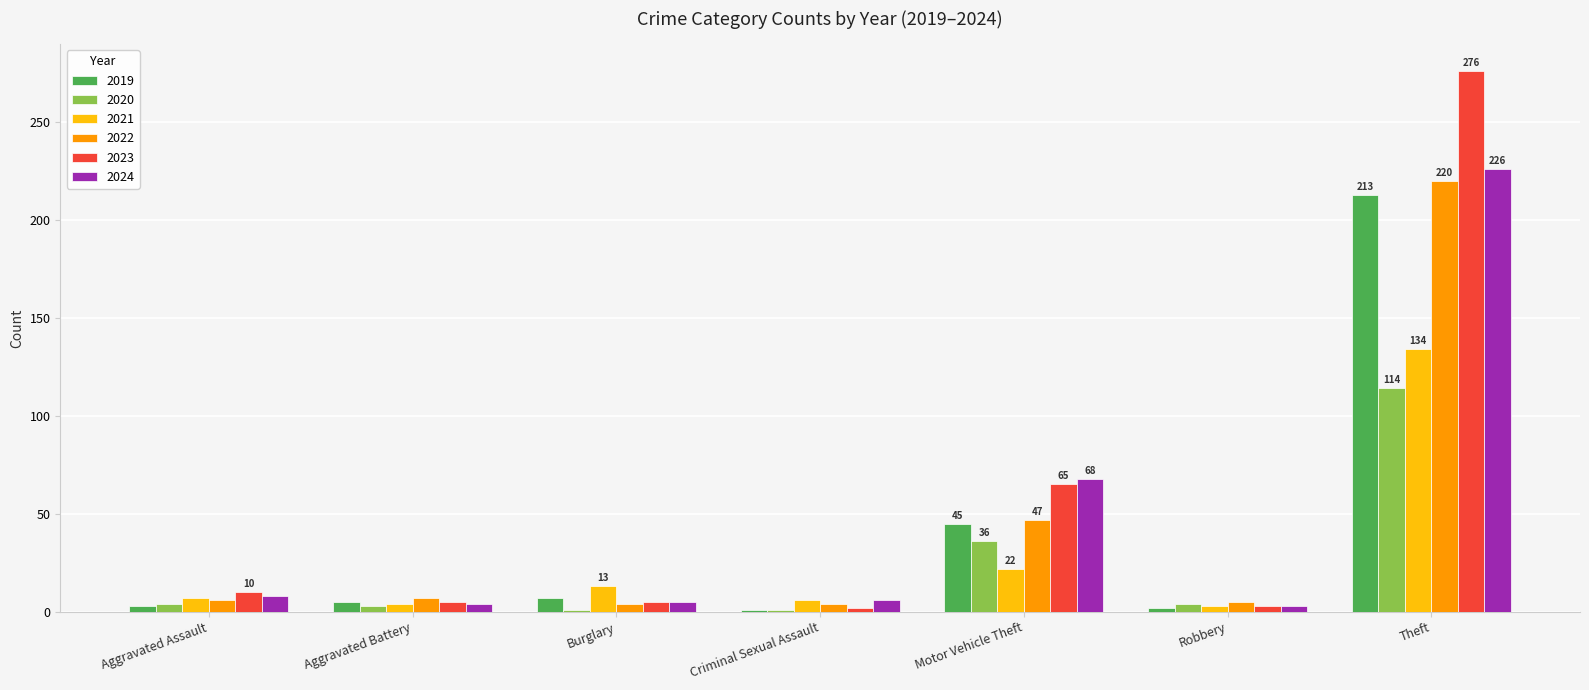

What is the lowest value of the 2024 series?

3